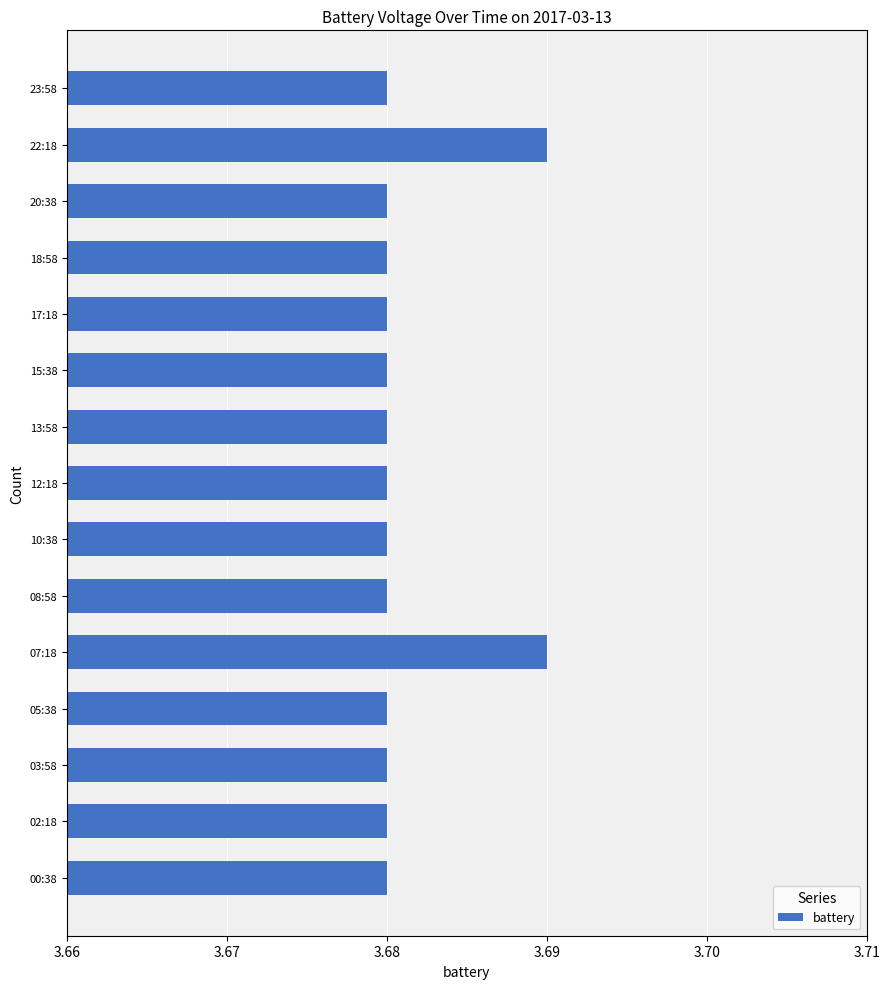

What is the sum of the values at 08:58 and 05:38?

7.4